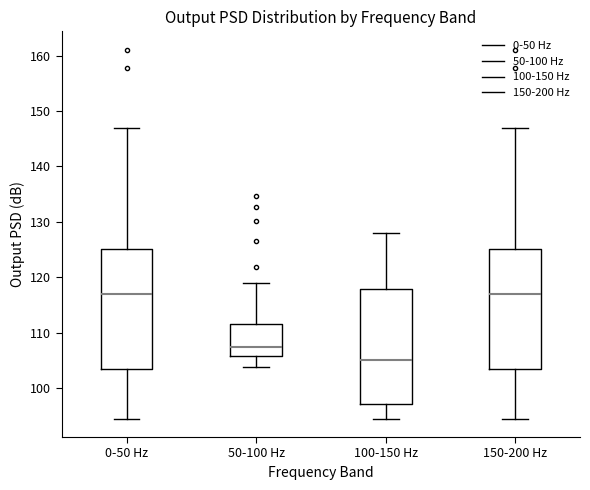

Where does the lower whisker of the box for 50-100 Hz end on the y-axis? The values are not printed on the chart, so give them approximately, as read against the axis.

104